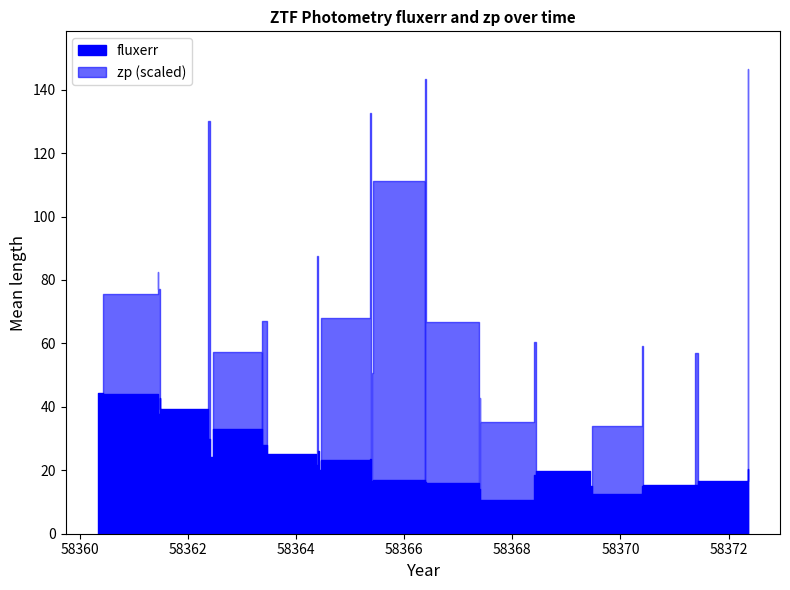

What is the sum of all fluxerr values?

271.4